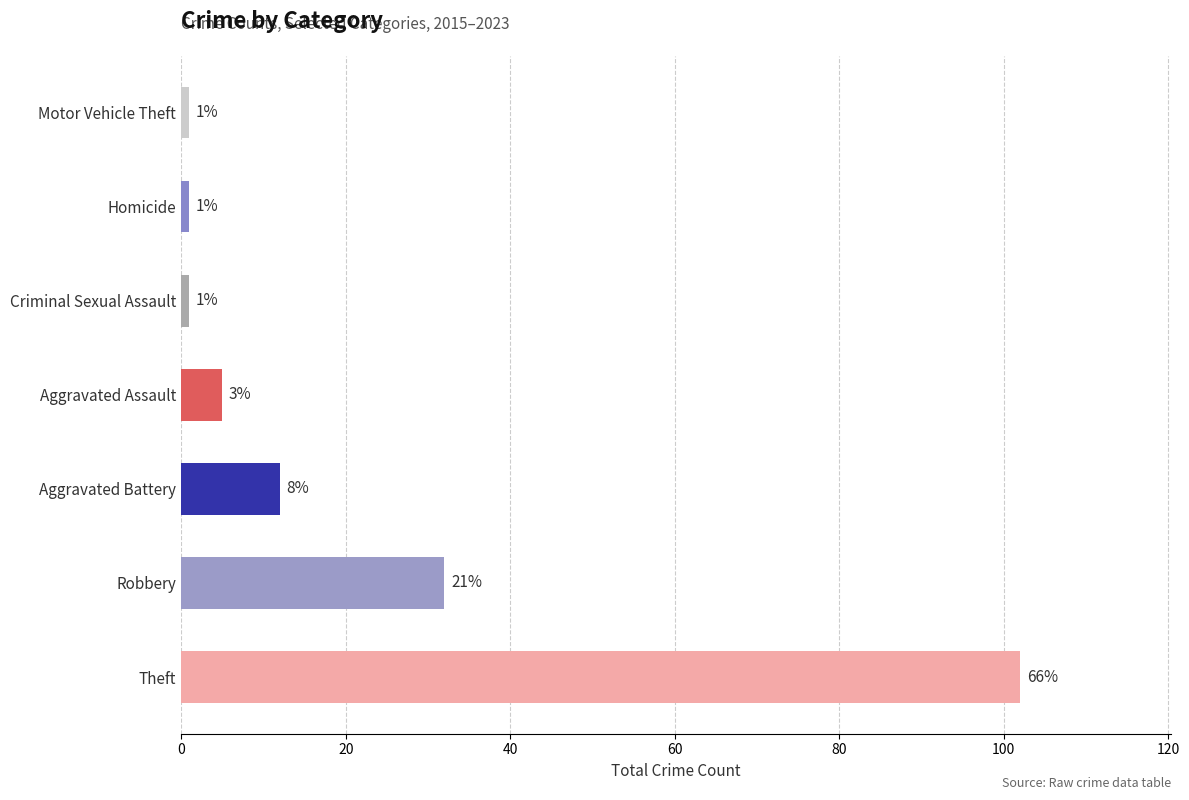

Are the bars horizontal?

Yes